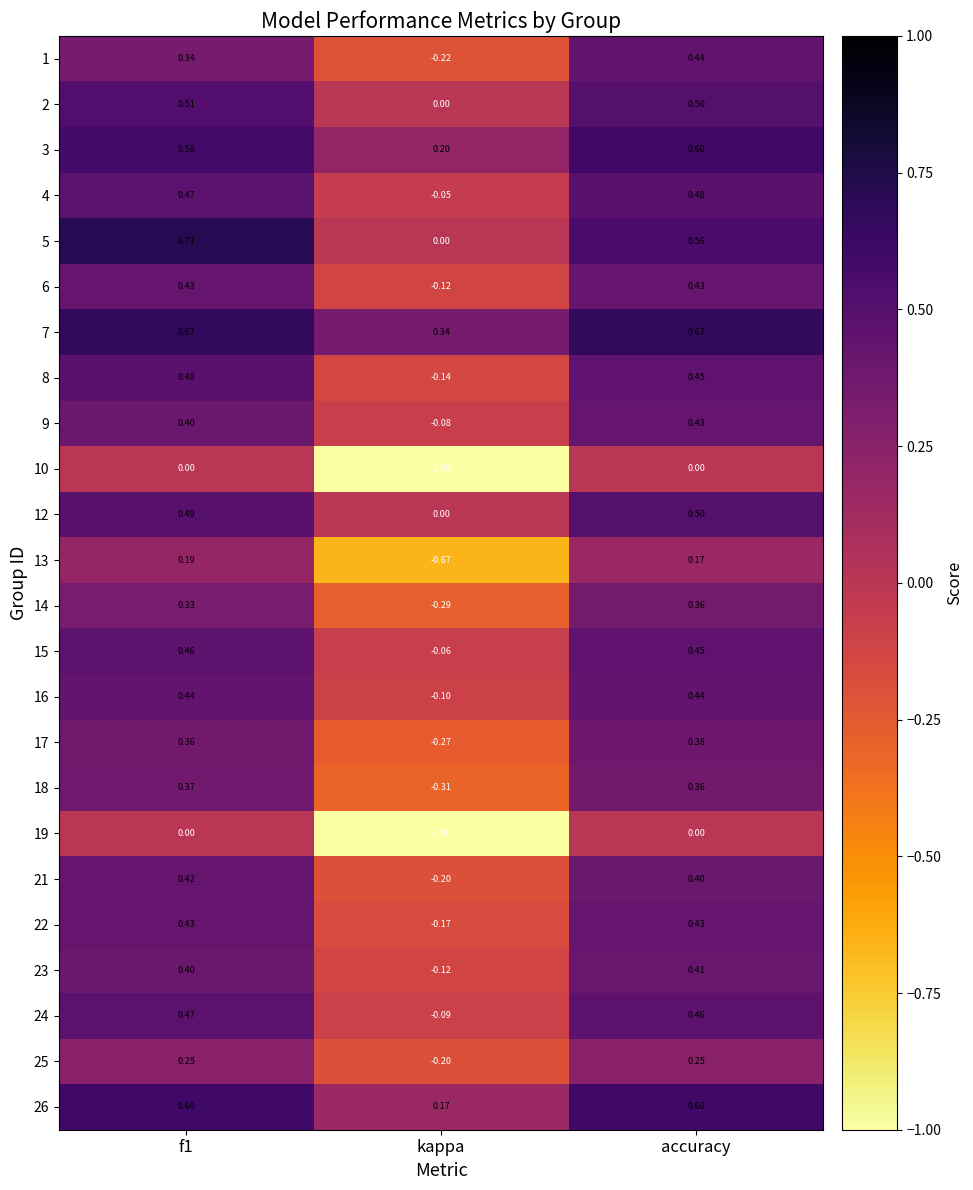

At which label is 2 closest to 0?

kappa